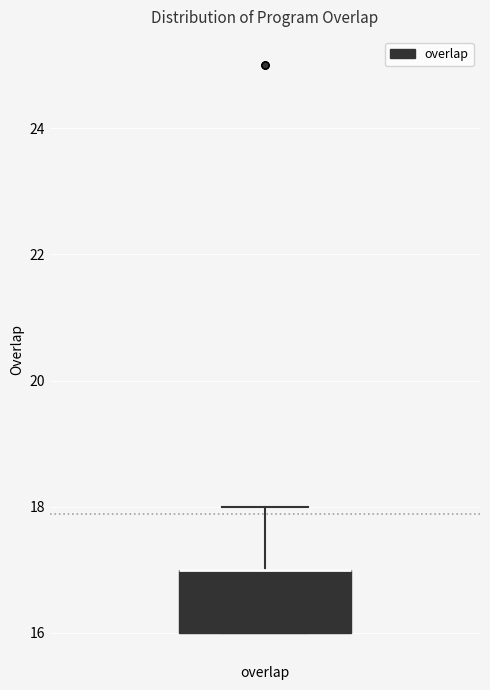

Transcribe this box plot: give where the median line is, the range the box spans, and where the two whiskers end, as read against the y-axis. The values are not printed on the chart, so give them approximately, as read against the axis.

median 17 (drawn on the box's upper edge), box 16 to 17, whiskers 16 to 18